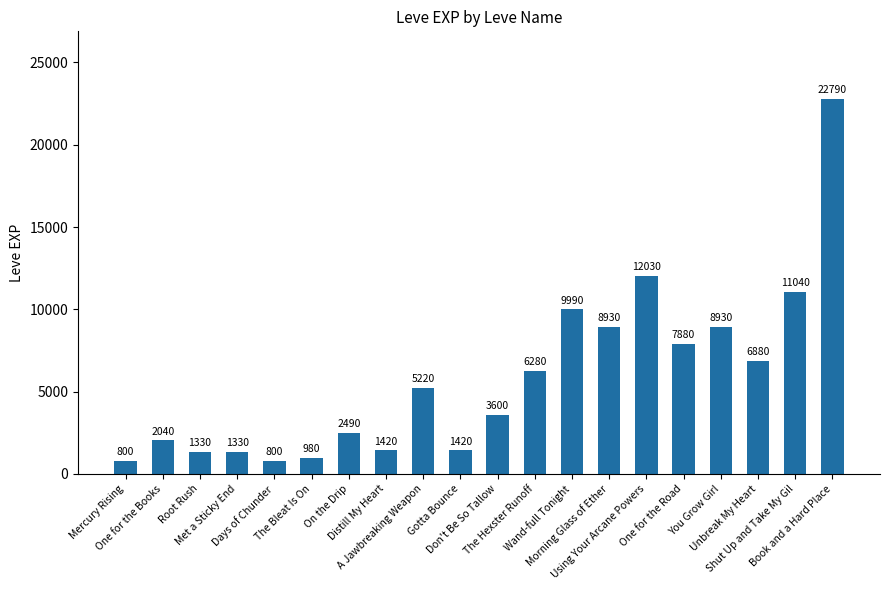

What position from the left is Days of Chunder?

5